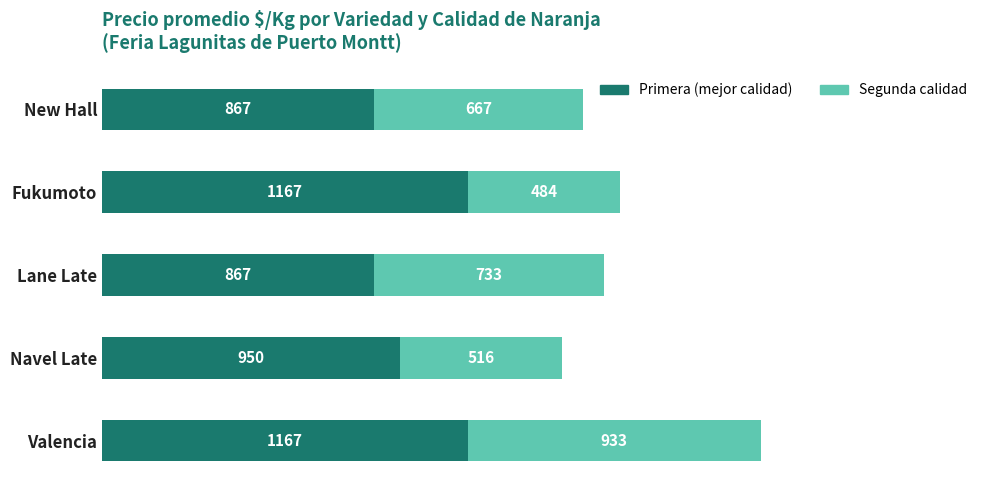

At which category is the sum across all series the highest?

Valencia